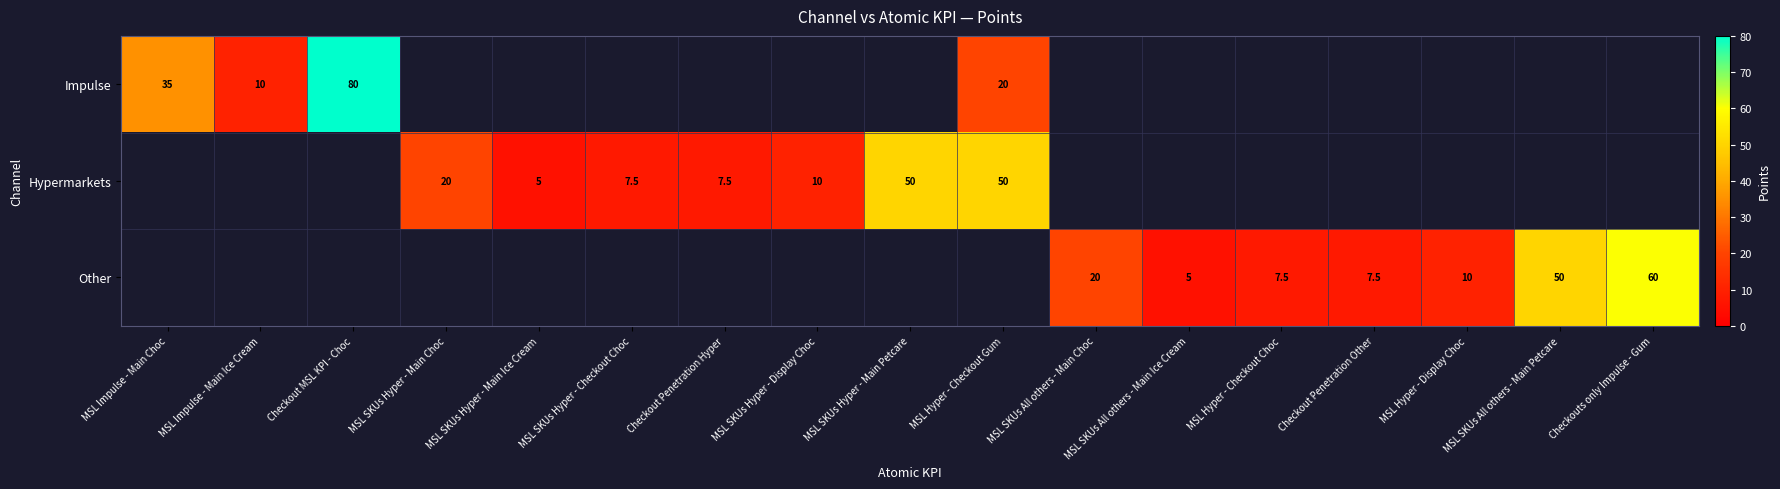

Is it true that Hypermarkets equals 50.0 at MSL SKUs Hyper - Main Petcare?

True